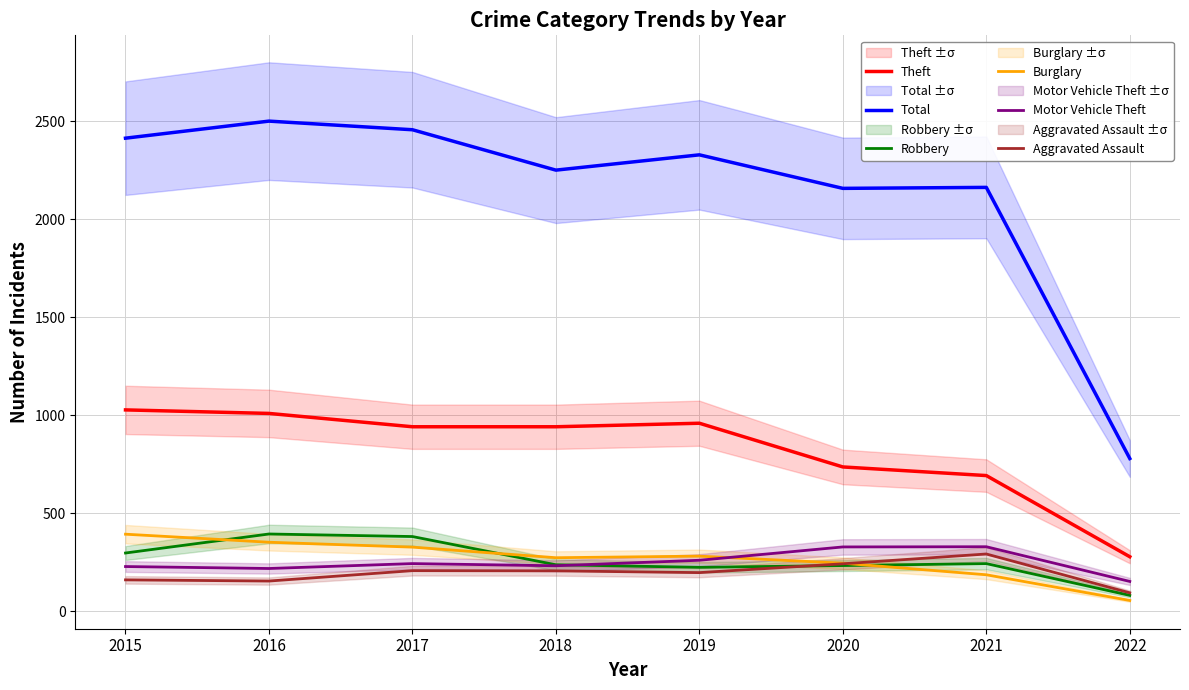

Reading left to right, extract all data points from this chart.

Theft: 2015=1027	2016=1009	2017=941	2018=941	2019=959	2020=736	2021=692	2022=278
Total: 2015=2413	2016=2500	2017=2456	2018=2250	2019=2328	2020=2157	2021=2162	2022=779
Robbery: 2015=297	2016=394	2017=381	2018=237	2019=224	2020=233	2021=243	2022=81
Burglary: 2015=393	2016=352	2017=327	2018=273	2019=281	2020=245	2021=186	2022=55
Motor Vehicle Theft: 2015=228	2016=218	2017=243	2018=232	2019=260	2020=328	2021=329	2022=152
Aggravated Assault: 2015=160	2016=154	2017=207	2018=206	2019=197	2020=242	2021=292	2022=94